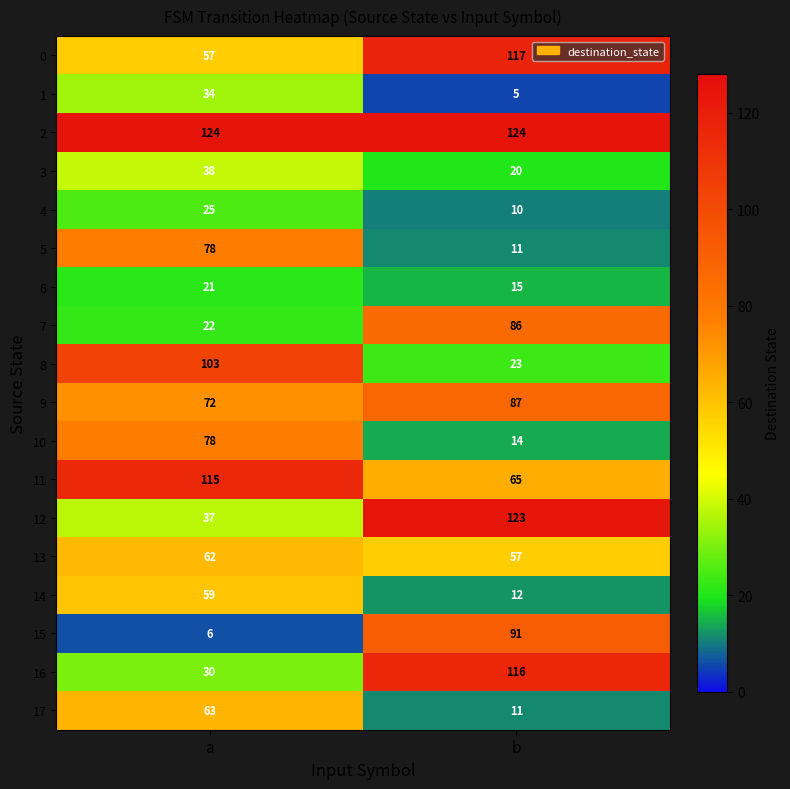

What is the spread (max minus min) of values at b?

119